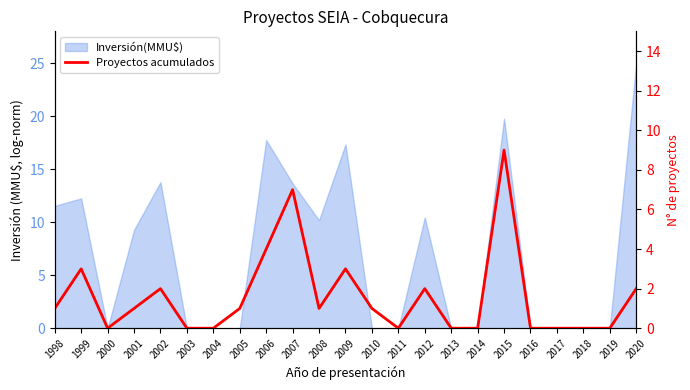

What is the maximum value shown in the chart?

9